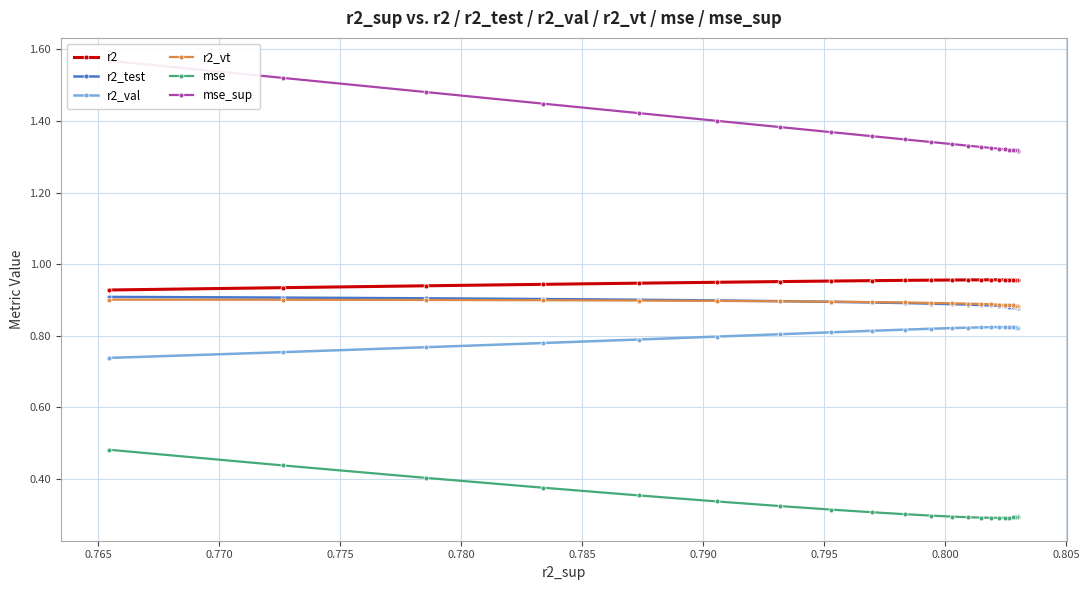

Count the r2_vt values in the range 0 to 1.

23